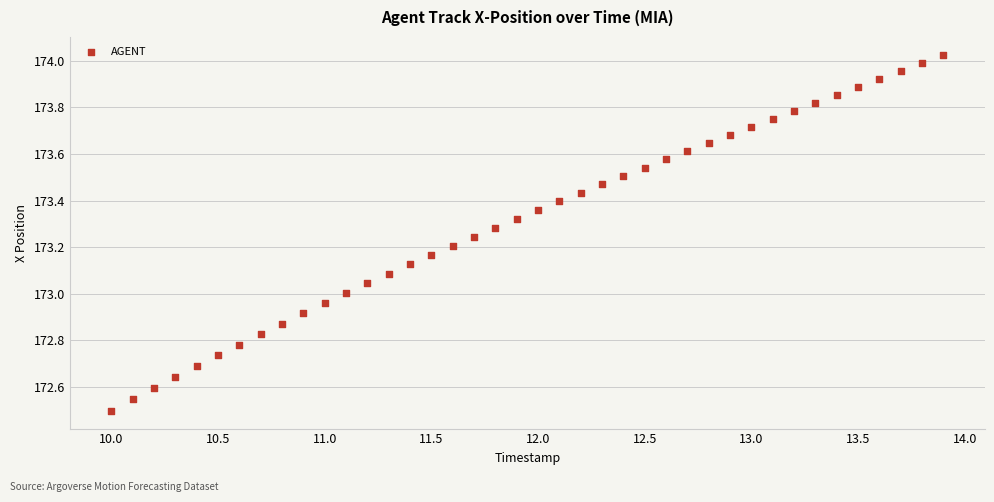

What is the range of X values (max minus min)?

3.9